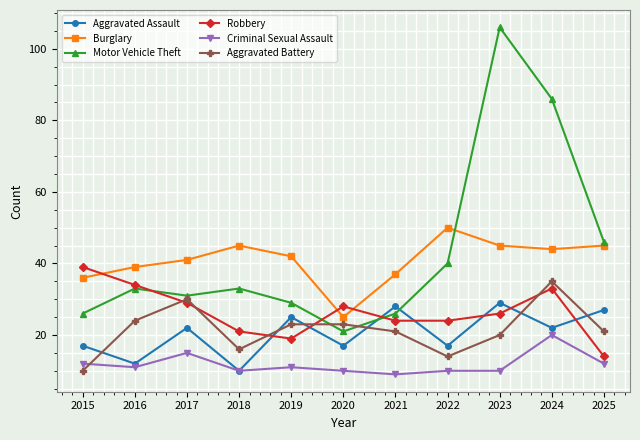

Reading right to left, transcribe all the data shown in this chart.

Aggravated Assault: 27	22	29	17	28	17	25	10	22	12	17
Burglary: 45	44	45	50	37	25	42	45	41	39	36
Motor Vehicle Theft: 46	86	106	40	26	21	29	33	31	33	26
Robbery: 14	33	26	24	24	28	19	21	29	34	39
Criminal Sexual Assault: 12	20	10	10	9	10	11	10	15	11	12
Aggravated Battery: 21	35	20	14	21	23	23	16	30	24	10